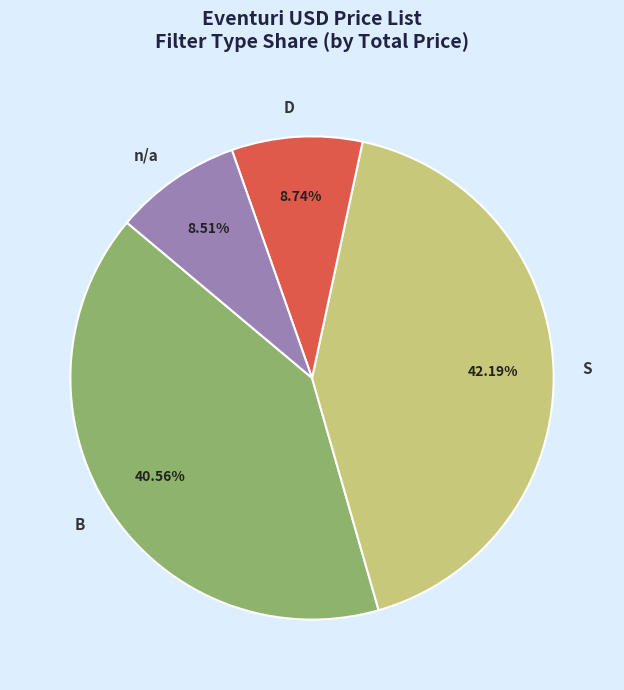

Is D the majority of the pie?

No